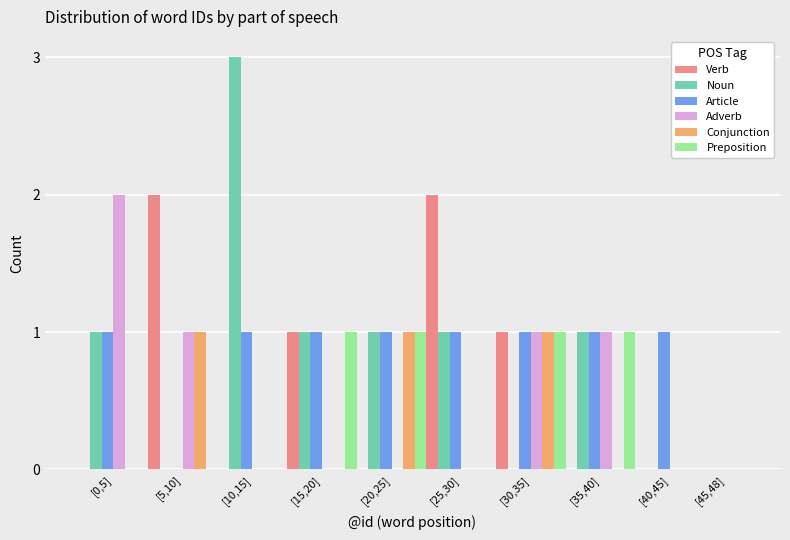

Between [0,5] and [20,25], which series saw the biggest shift?

Adverb